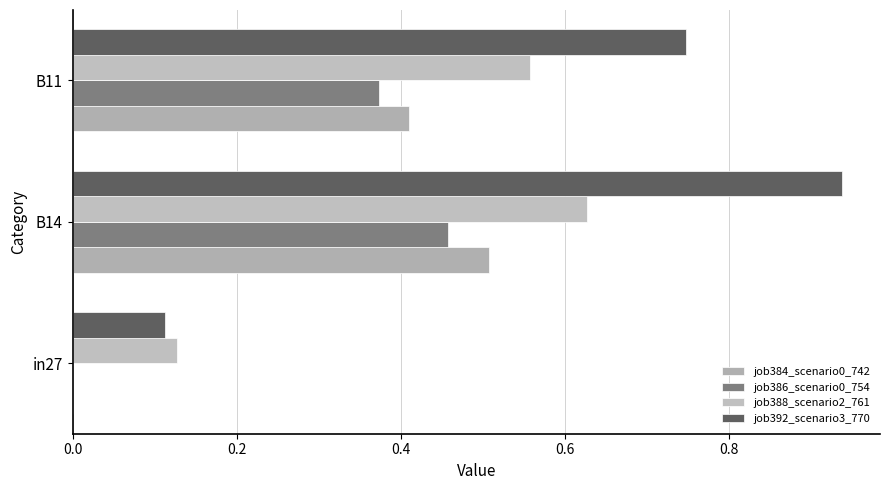

Which series has the widest spread of values?

job392_scenario3_770